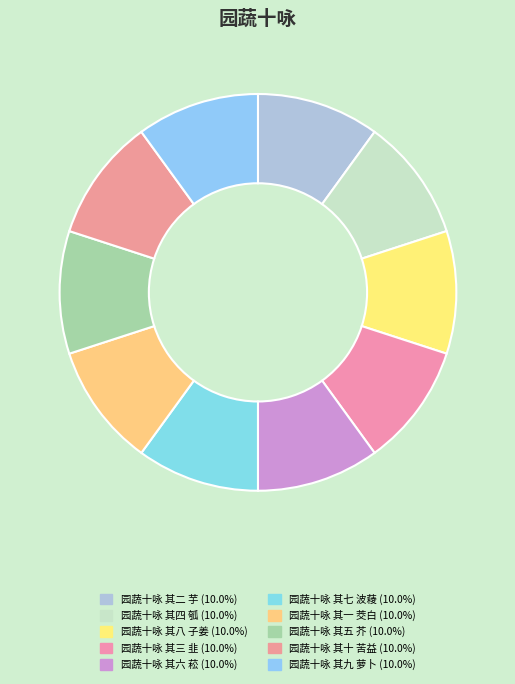

Count the number of slices in the pie.

10